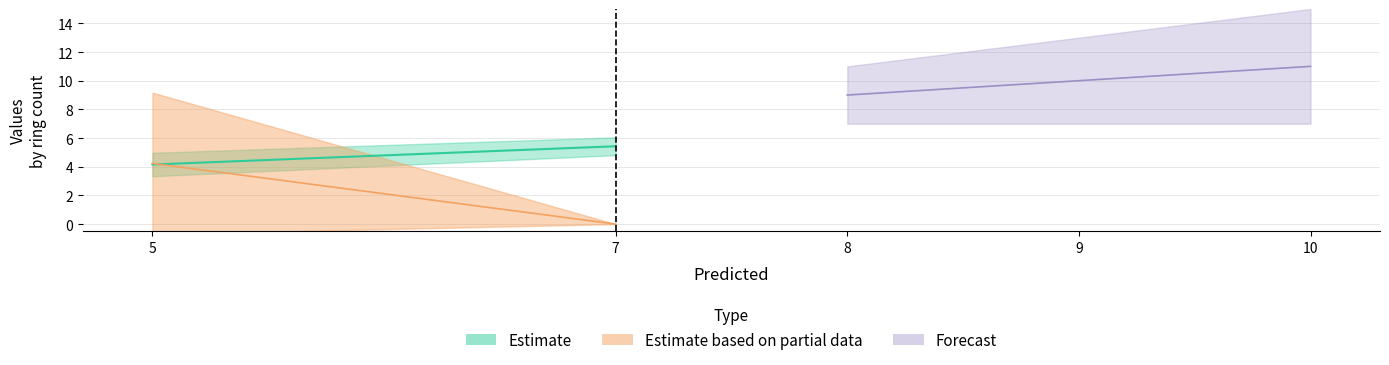

The col_6 series shows 1 at 7. True or false?

False